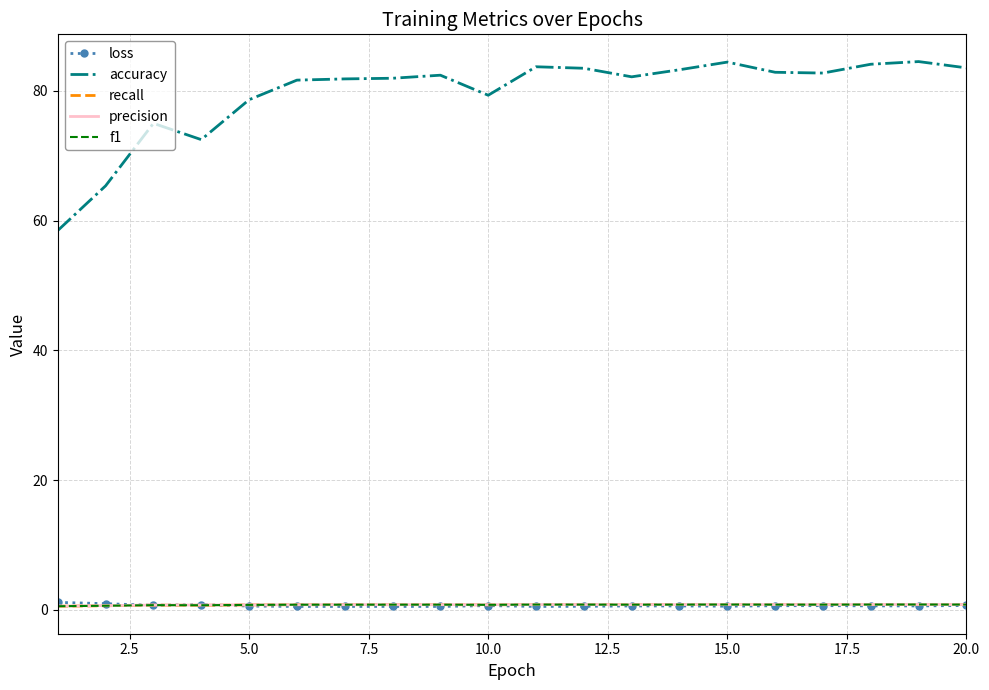

What is the difference between the second highest and second lowest values in the recall series?

0.2